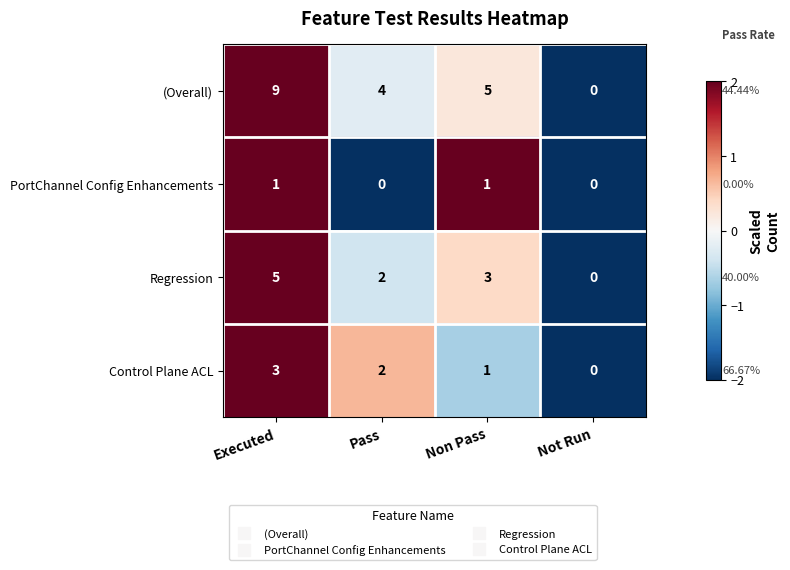

How many data points in (Overall) are less than 5?

2